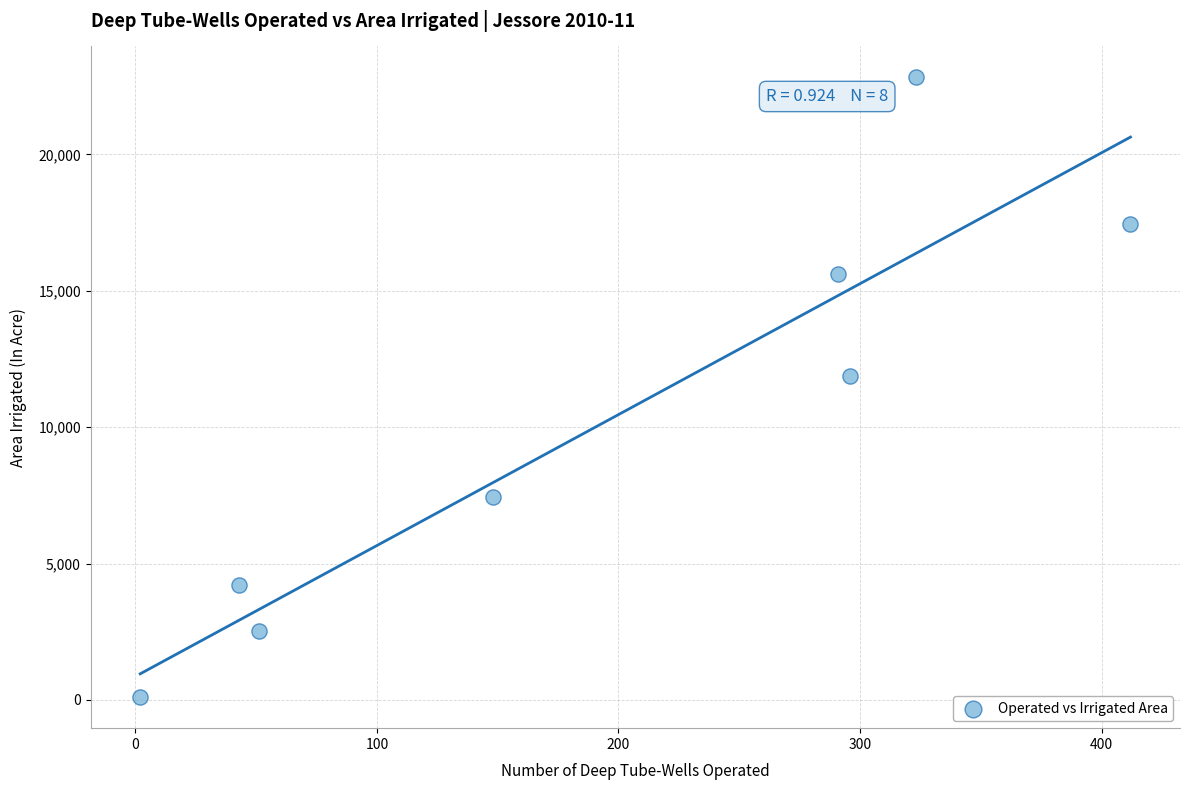

What is the average Y value?

10254